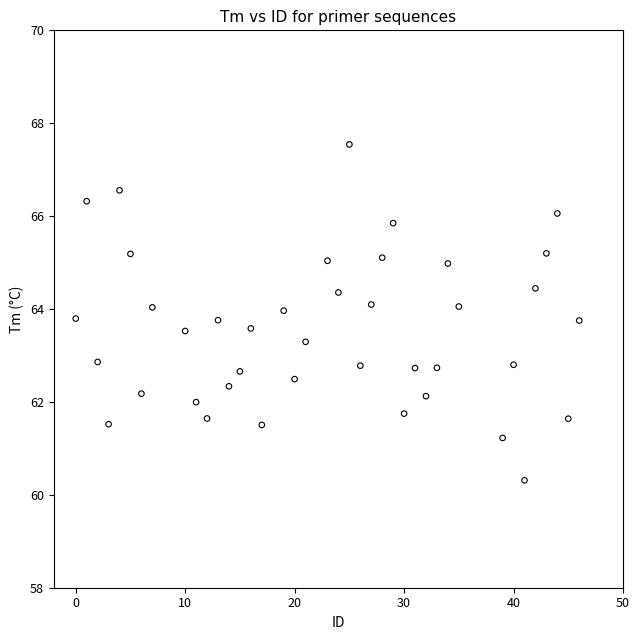

What is the range of Y values (max minus min)?

7.2